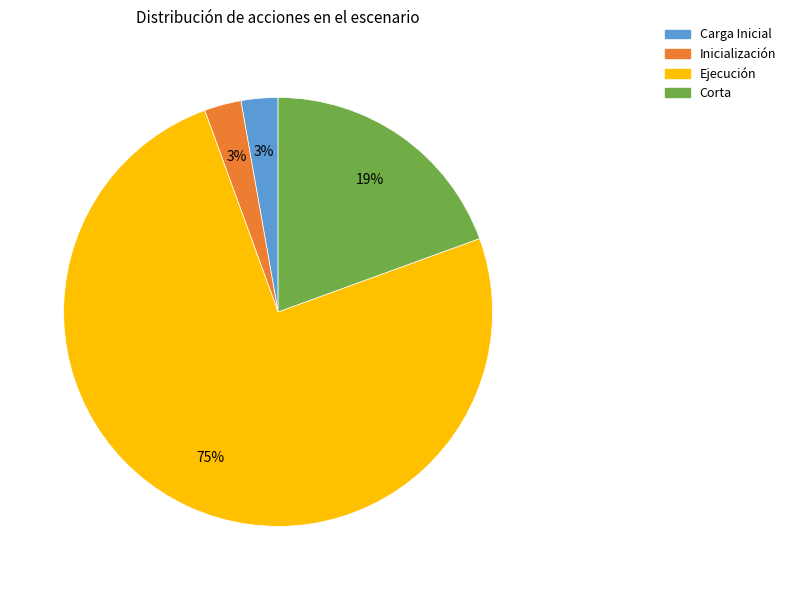

Which slice is the largest?

Ejecución